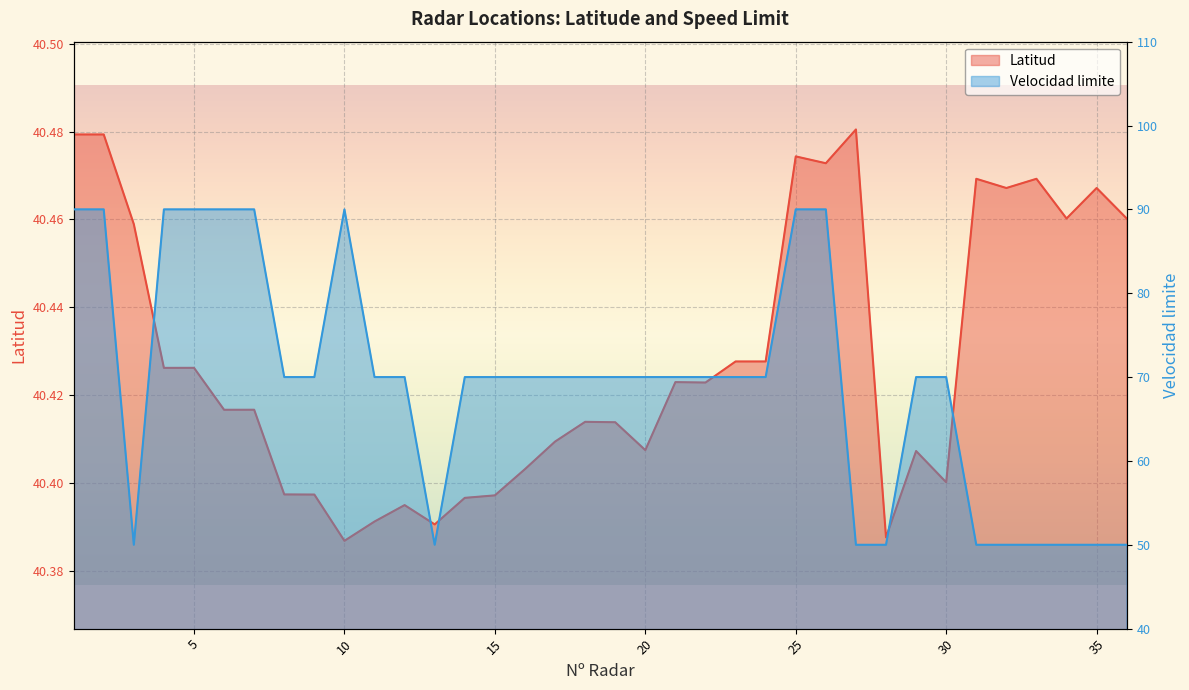

Reading right to left, extract all data points from this chart.

Latitud: 40.5	40.5	40.5	40.5	40.5	40.5	40.4	40.4	40.4	40.5	40.5	40.5	40.4	40.4	40.4	40.4	40.4	40.4	40.4	40.4	40.4	40.4	40.4	40.4	40.4	40.4	40.4	40.4	40.4	40.4	40.4	40.4	40.4	40.5	40.5	40.5
Velocidad limite: 50.0	50.0	50.0	50.0	50.0	50.0	70.0	70.0	50.0	50.0	90.0	90.0	70.0	70.0	70.0	70.0	70.0	70.0	70.0	70.0	70.0	70.0	70.0	50.0	70.0	70.0	90.0	70.0	70.0	90.0	90.0	90.0	90.0	50.0	90.0	90.0